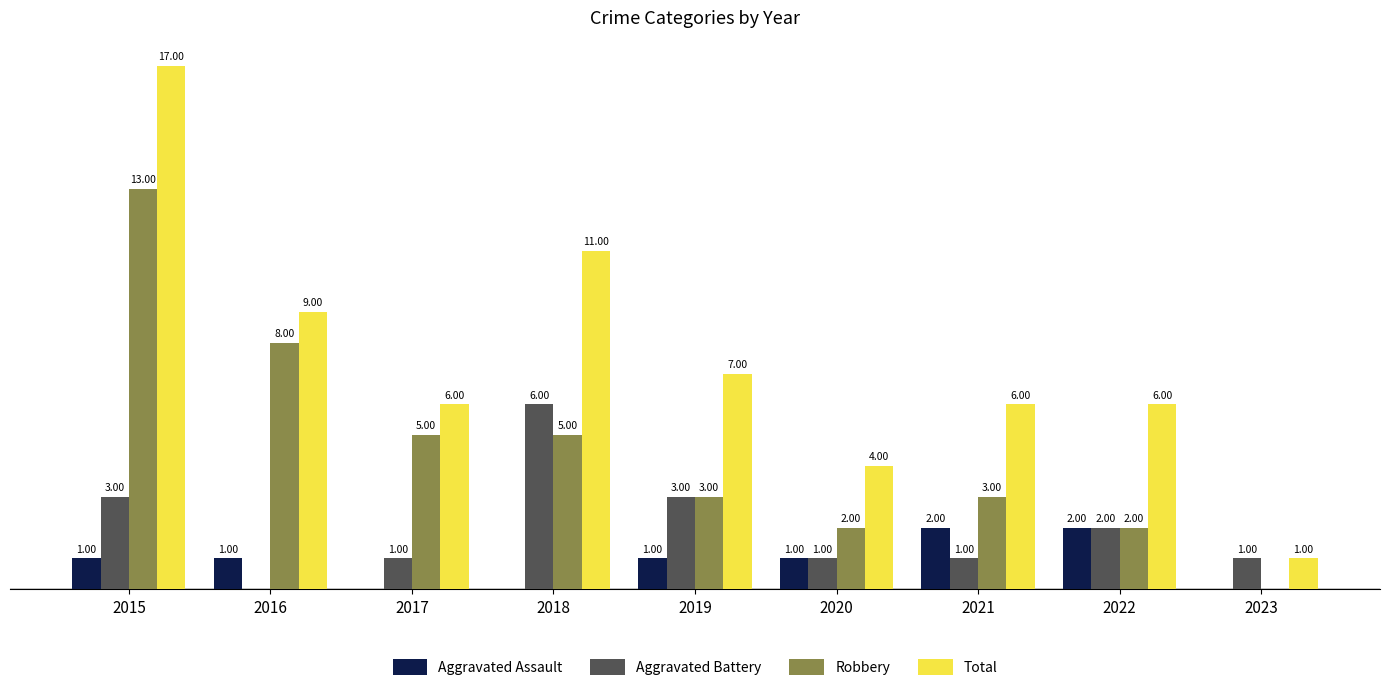

Are the bars grouped side by side (vs. stacked)?

Yes